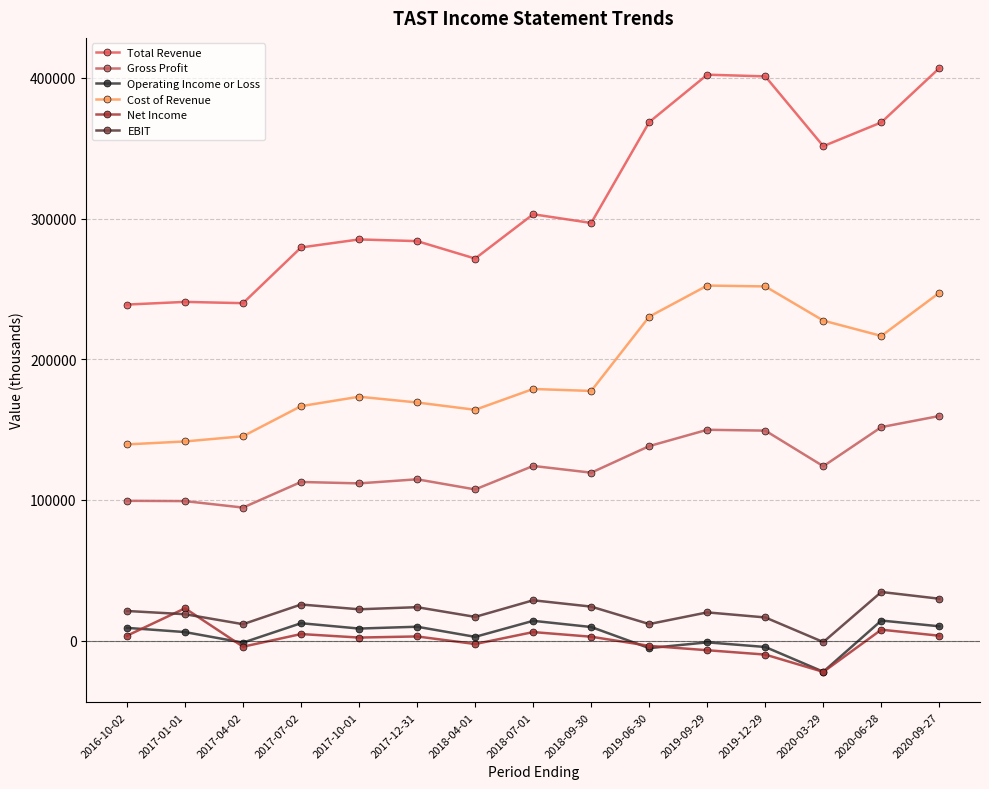

In EBIT, how many points are higher than both neighbors (excluding endpoints)?

5